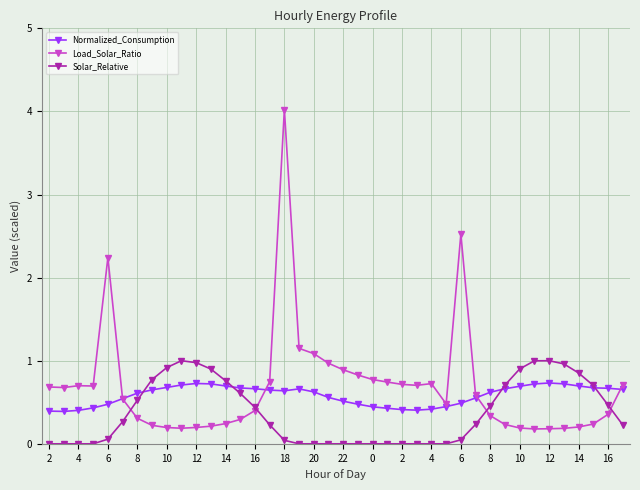

What is the highest value of the Solar_Relative series?

1.0